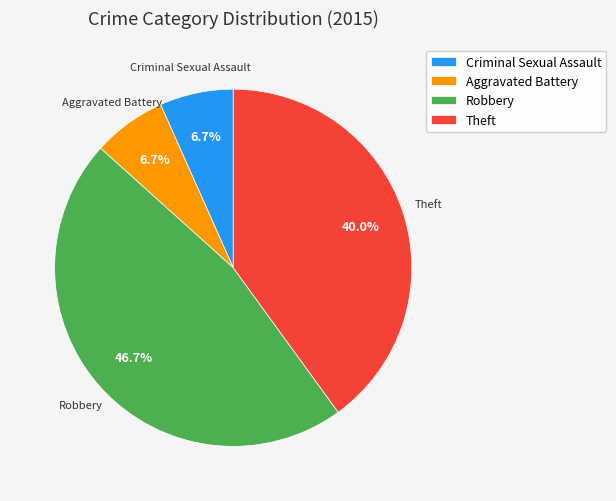

Do Theft and Criminal Sexual Assault together represent more than half of the pie?

No